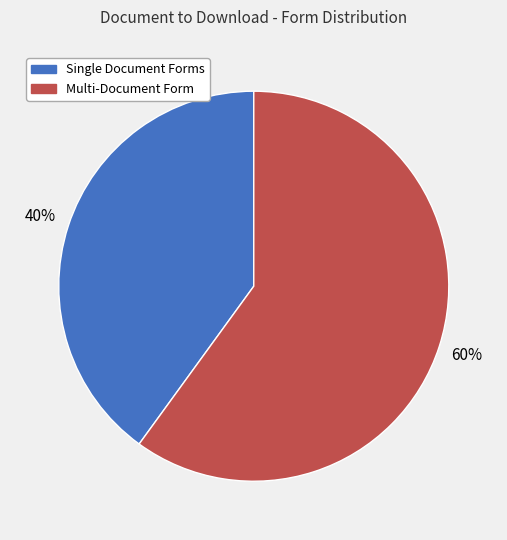

To the nearest percent, what is the difference between the largest and smallest slice percentages?

20%